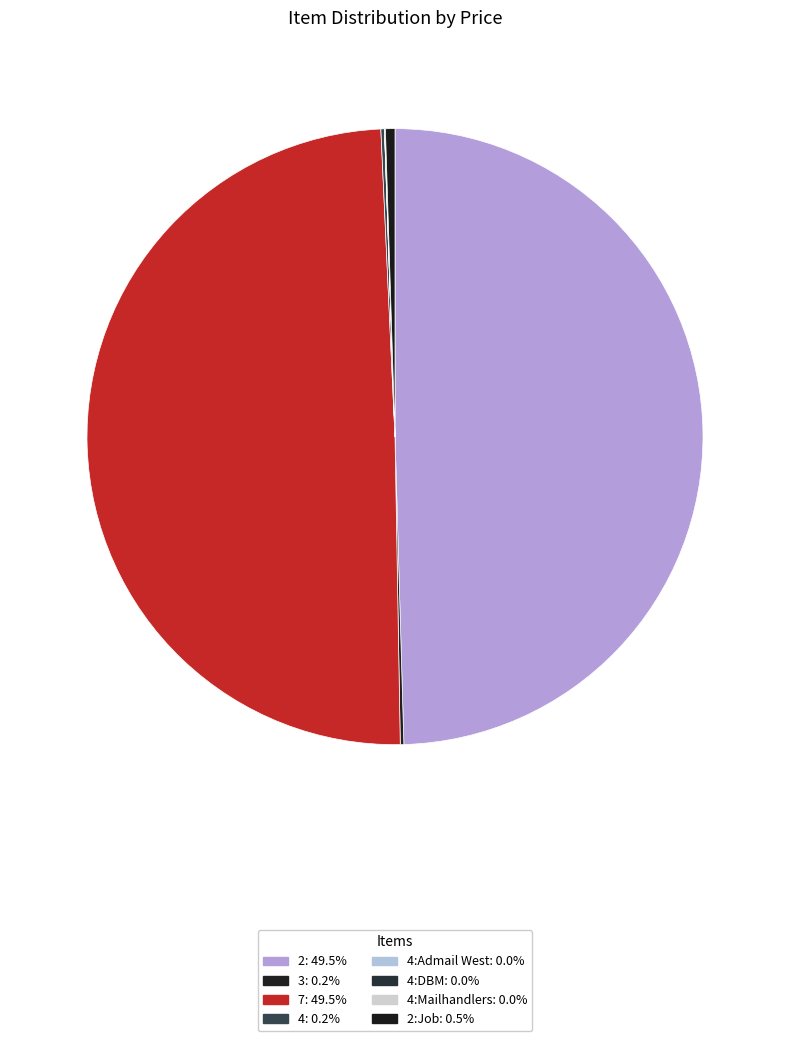

What is the largest slice in the pie chart?

2